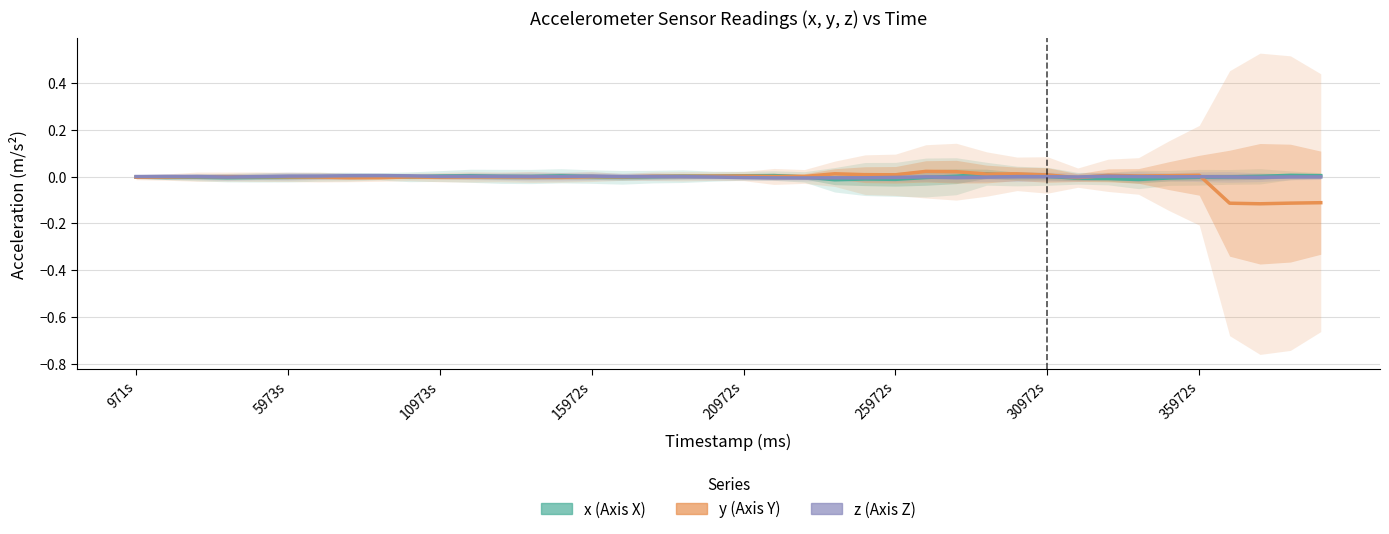

How many interior local peaks does the z series have?

9